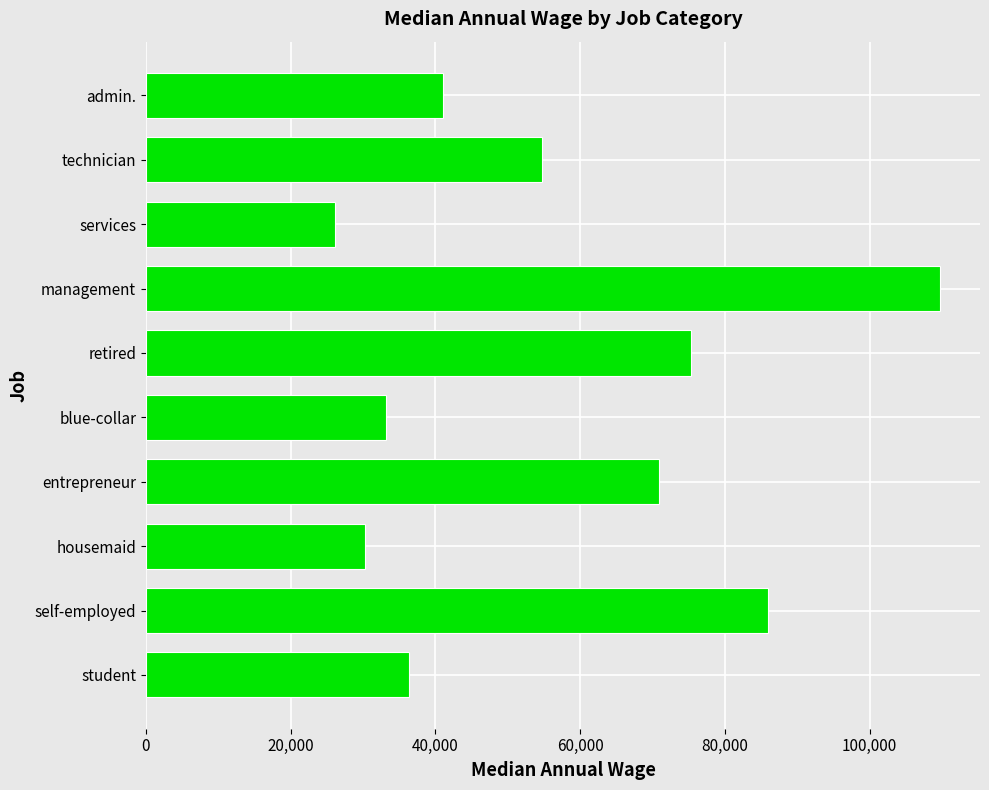

What is the maximum value shown in the chart?

109760